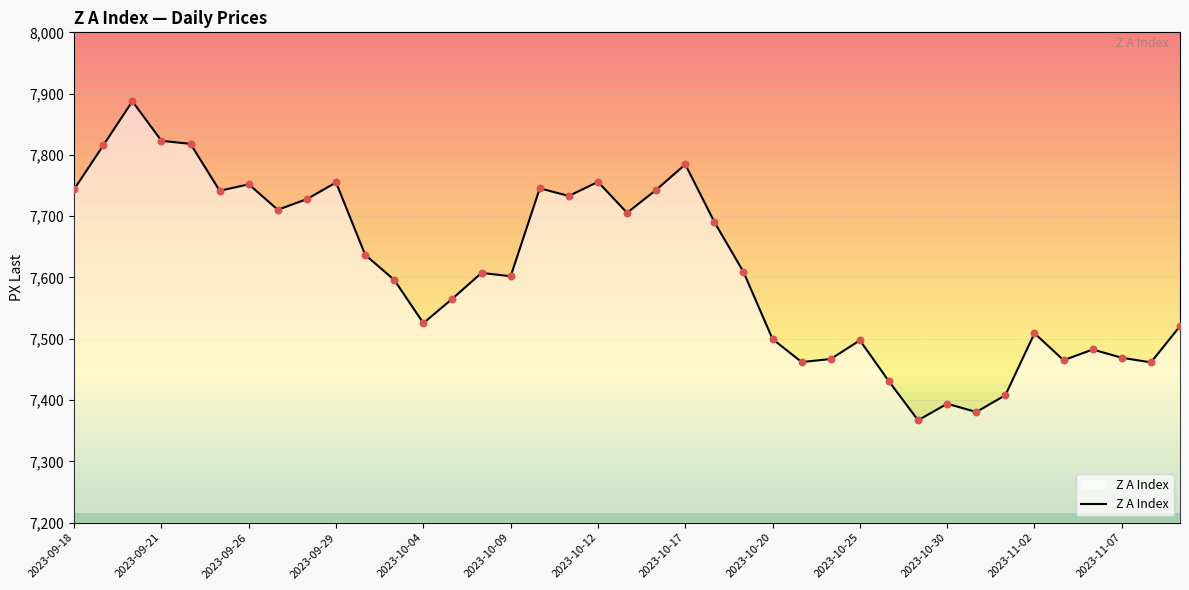

What is the highest value of the Z A Index series?

7887.5